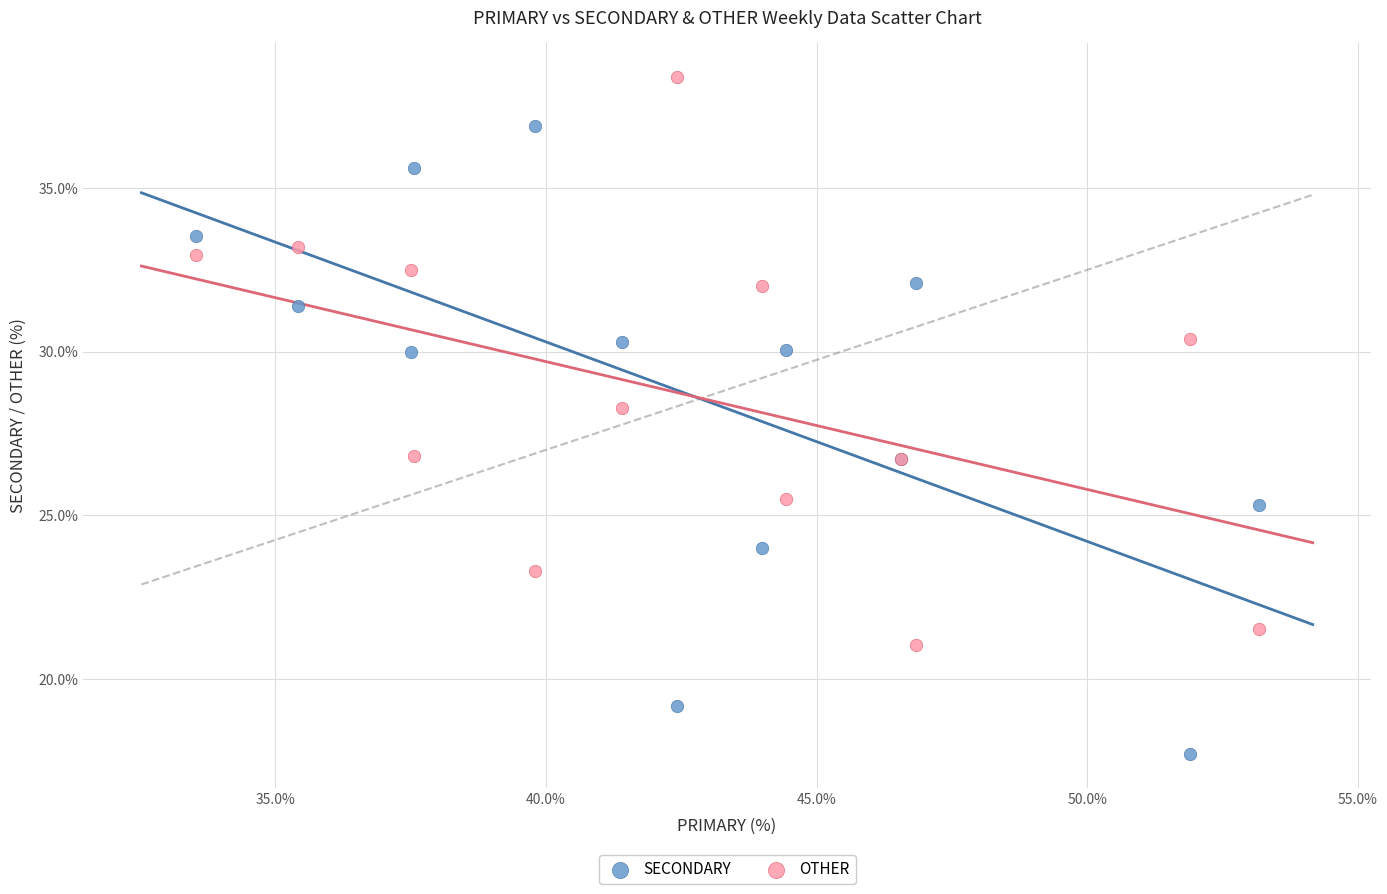

What are all the series names shown in the legend?

SECONDARY, OTHER